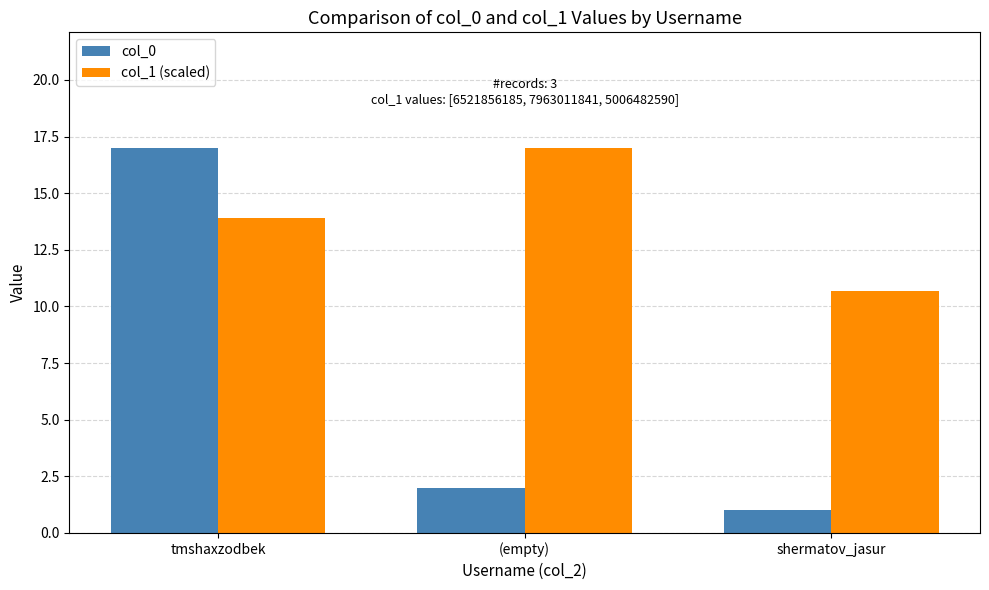

At which category is the sum across all series the highest?

tmshaxzodbek